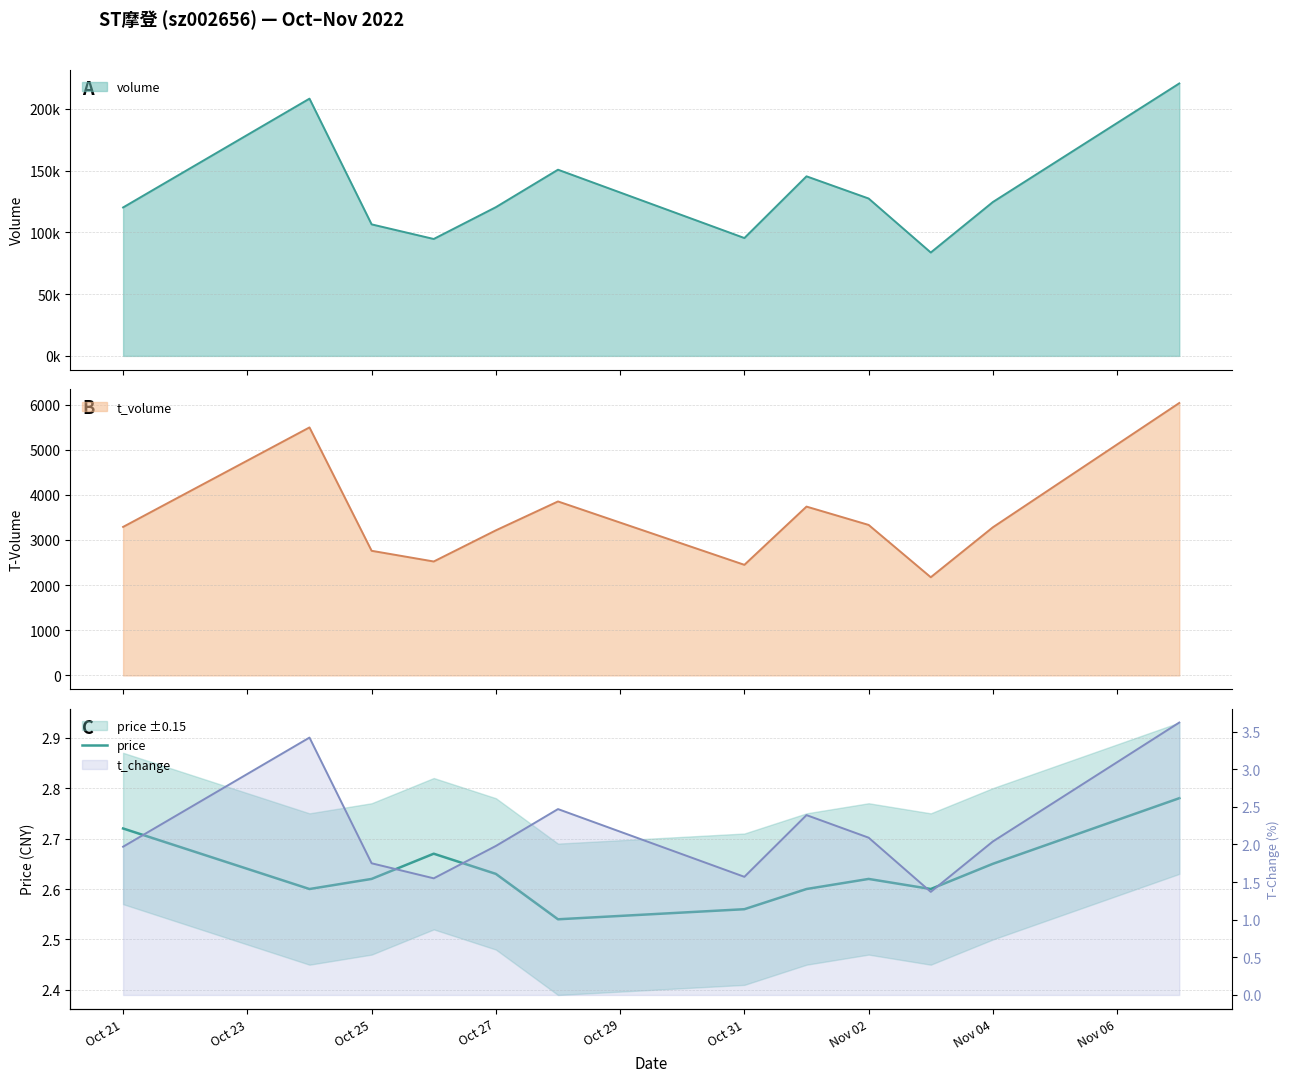

What is the maximum value for t_volume?

6035